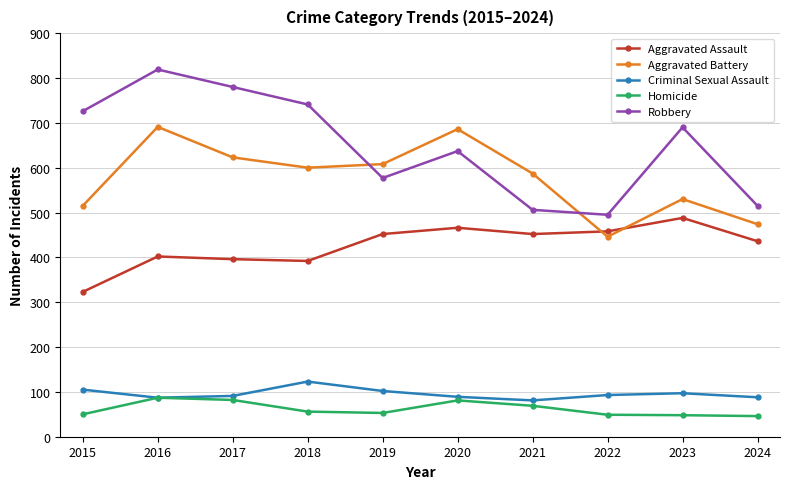

True or false: Aggravated Assault has a value of 640 at 2022.

False